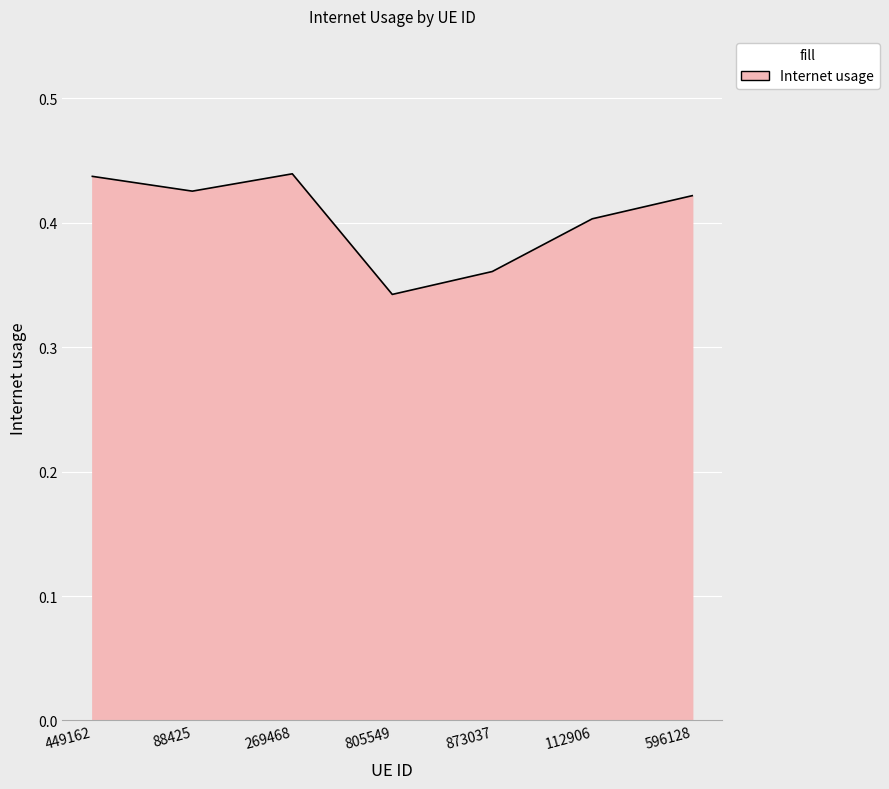

True or false: the data shows 0.1 at 873037.

False